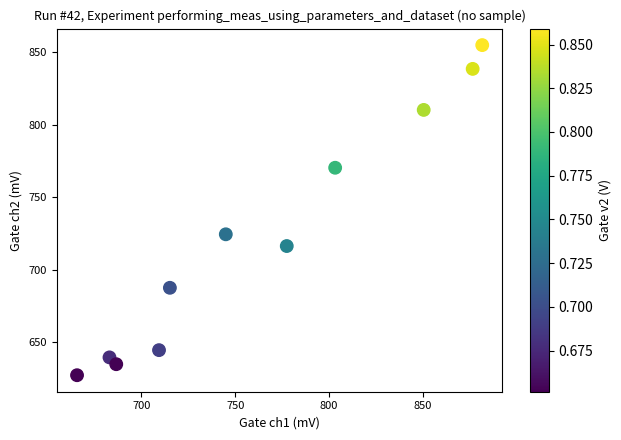

What Y value in the scatter plot is closest to 741?

724.6